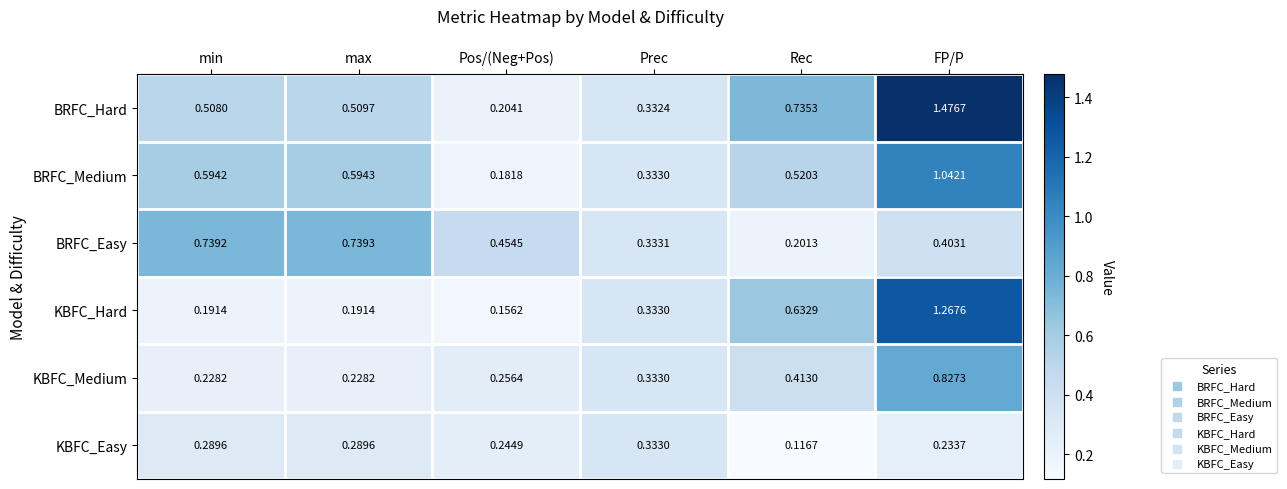

Which series has the largest total across all categories?

BRFC_Hard